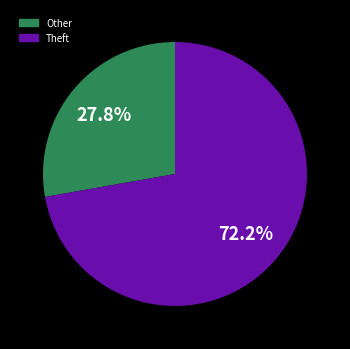

What is the smallest slice in the pie chart?

Other